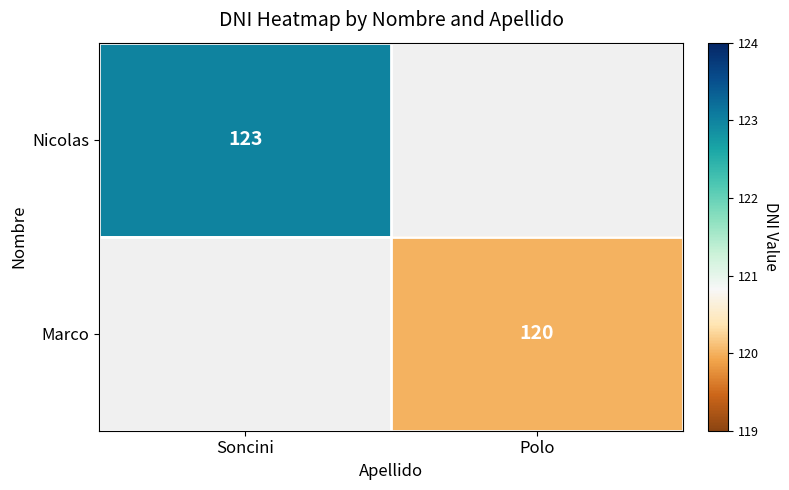

The Marco series shows 120 at Polo. True or false?

True